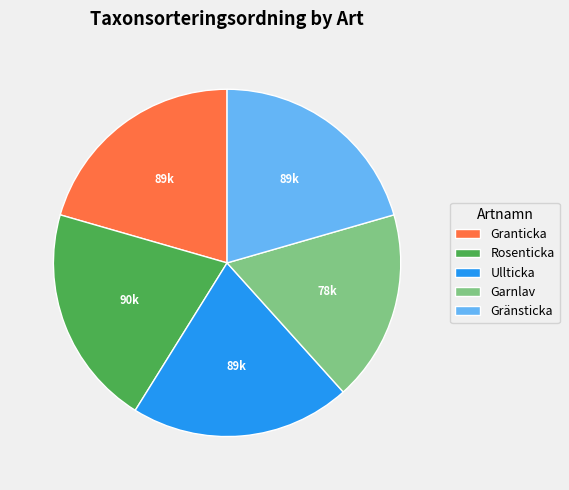

How many slices are in this pie chart?

5